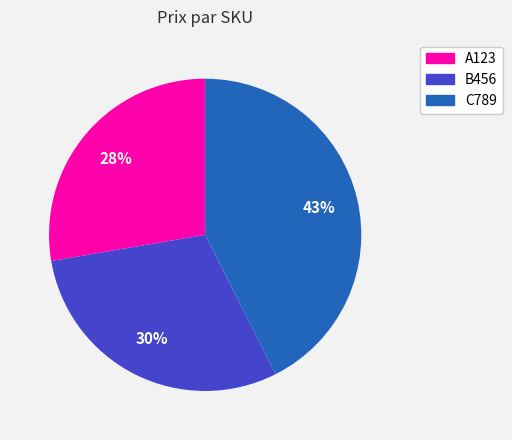

Do B456 and C789 together represent more than half of the pie?

Yes